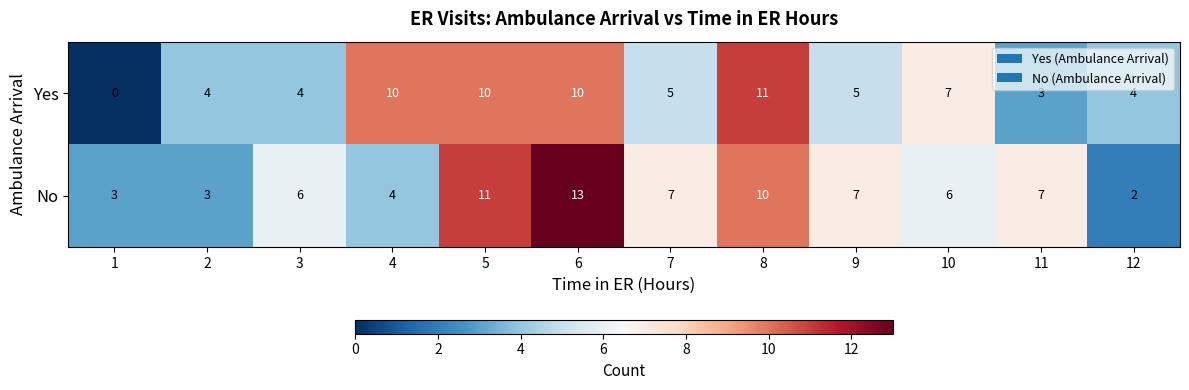

Is it true that Yes equals 7 at 12?

False